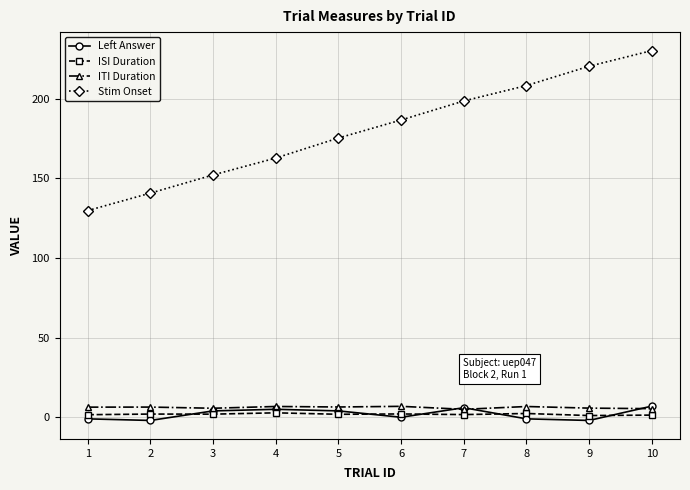

What is the greatest value displayed?

230.1